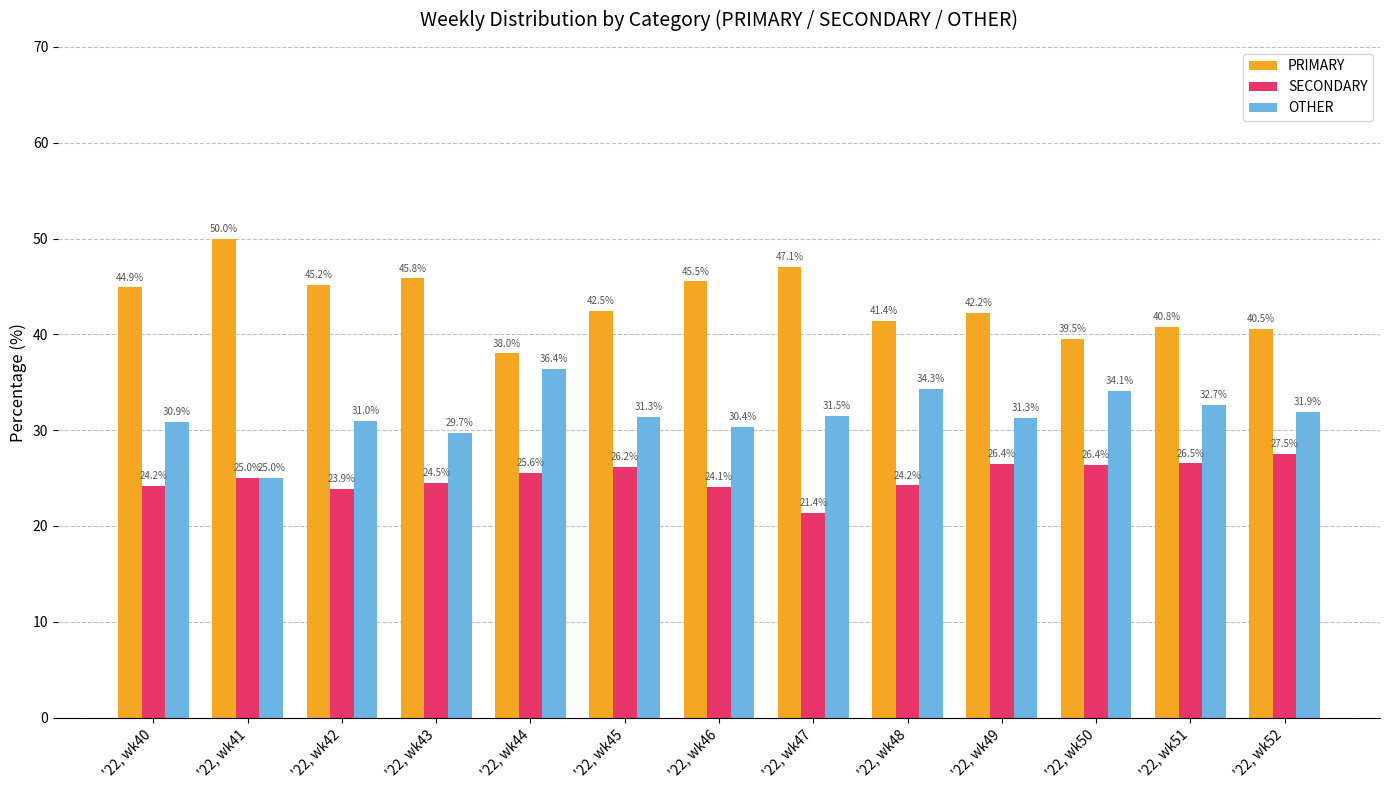

What is the highest value of the SECONDARY series?

27.5